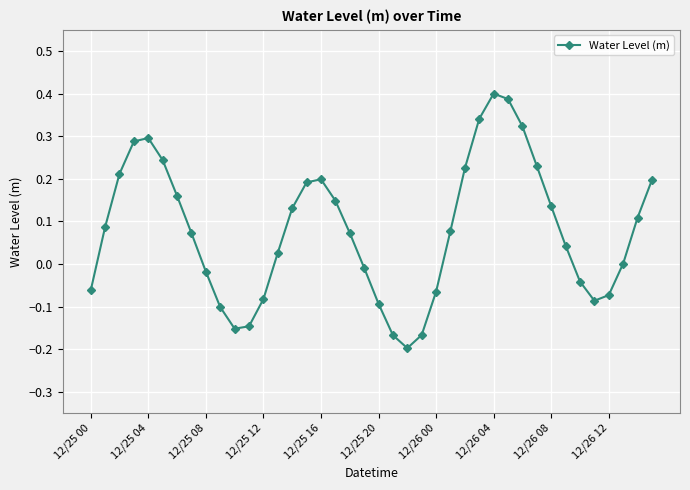

What is the difference between the maximum and minimum values?

0.6